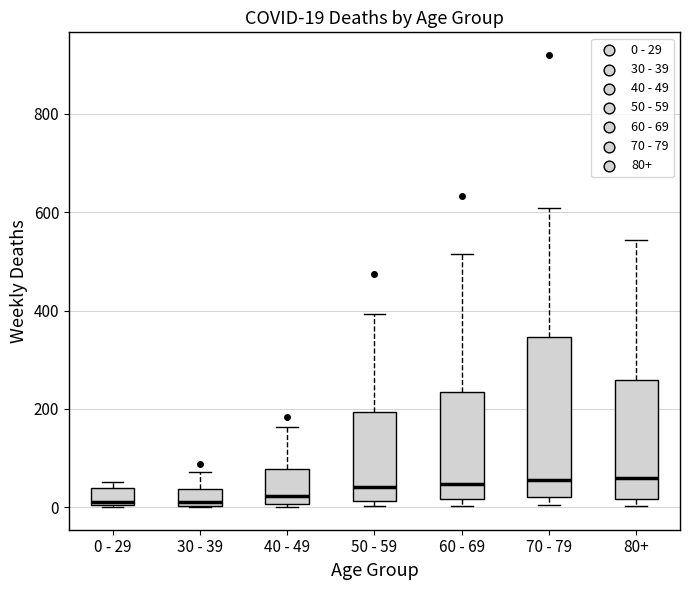

Which box is the tallest, from its lower edge to its upper edge?

70 - 79